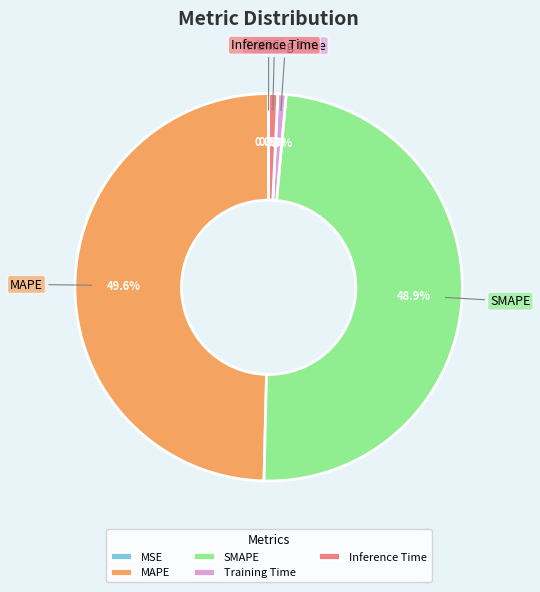

Is there any slice that represents more than half of the pie?

No